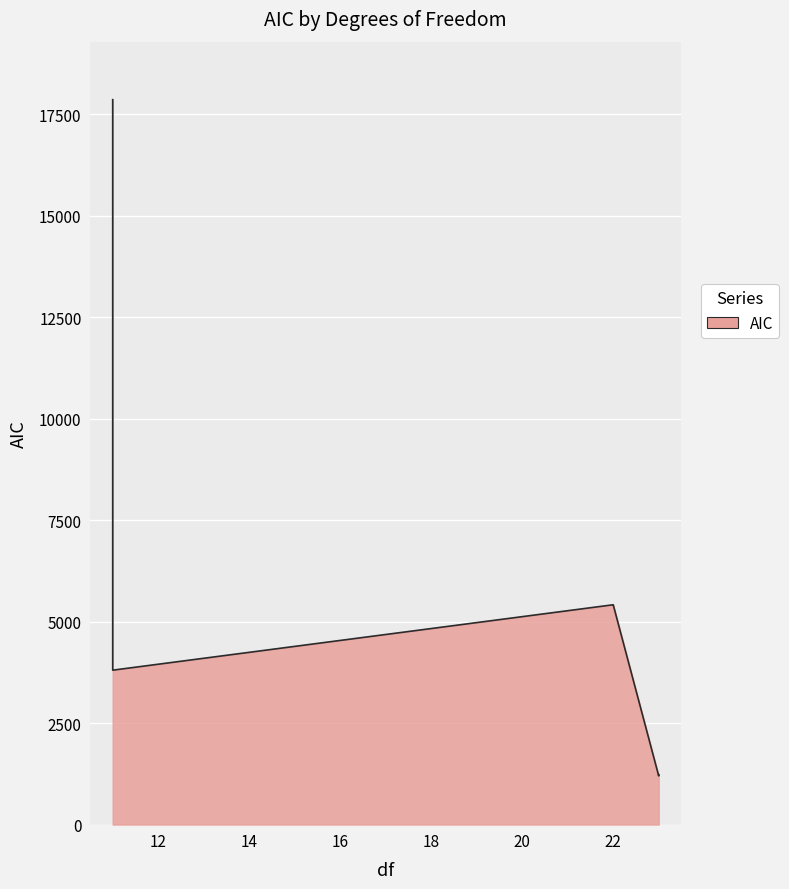

Where is the data nearest to the value 9526?

22